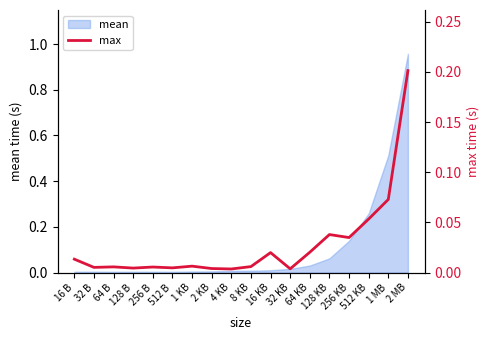

The chart shows a value of 0.0 at 16 B. True or false?

False